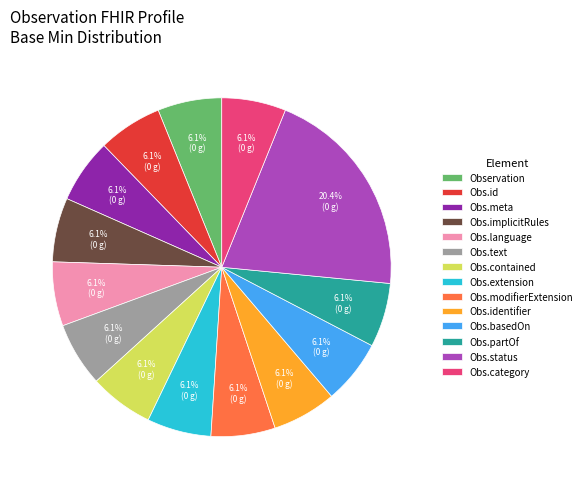

Is there any slice that represents more than half of the pie?

No